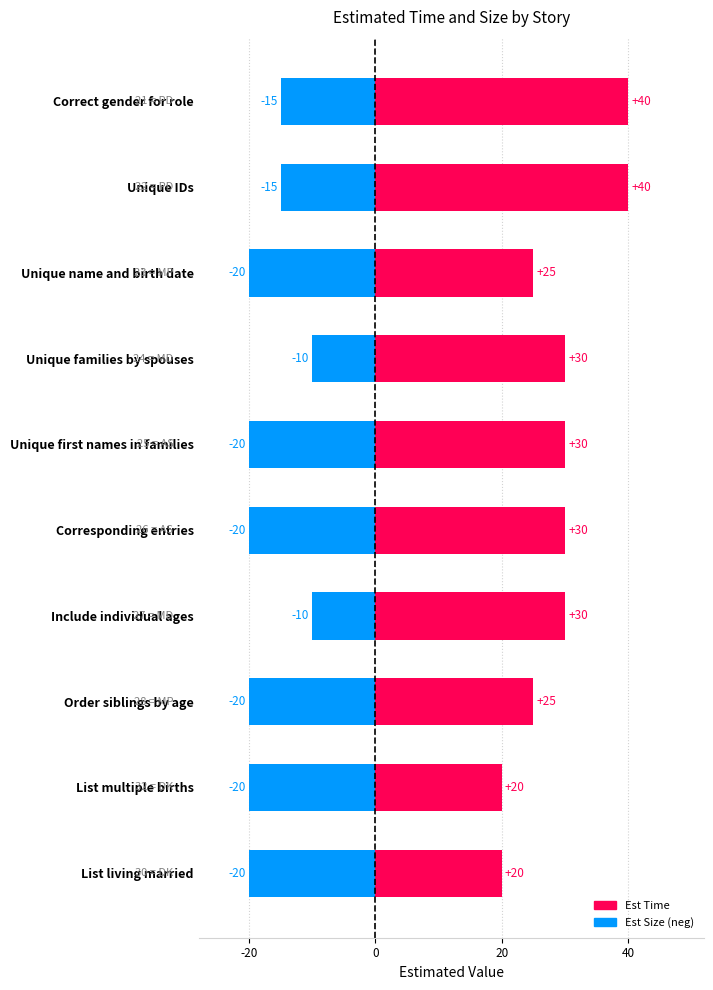

Between Unique name and birth date and List multiple births, which series saw the biggest shift?

Est Time